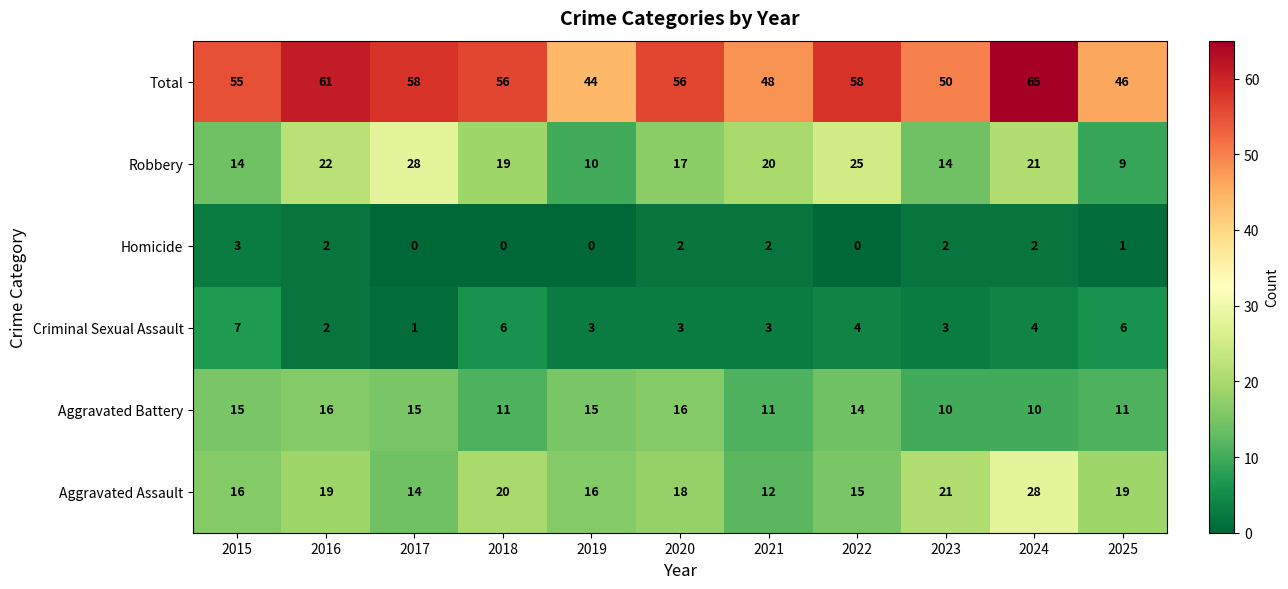

How many data points does each series have?

11